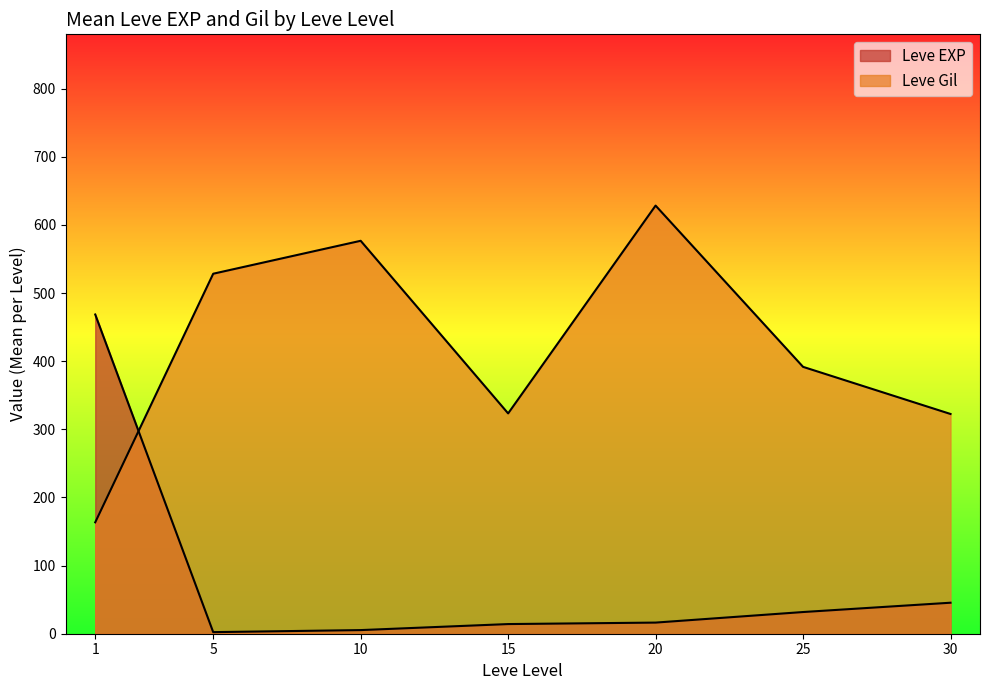

True or false: Leve EXP has a value of 18 at 10.

False